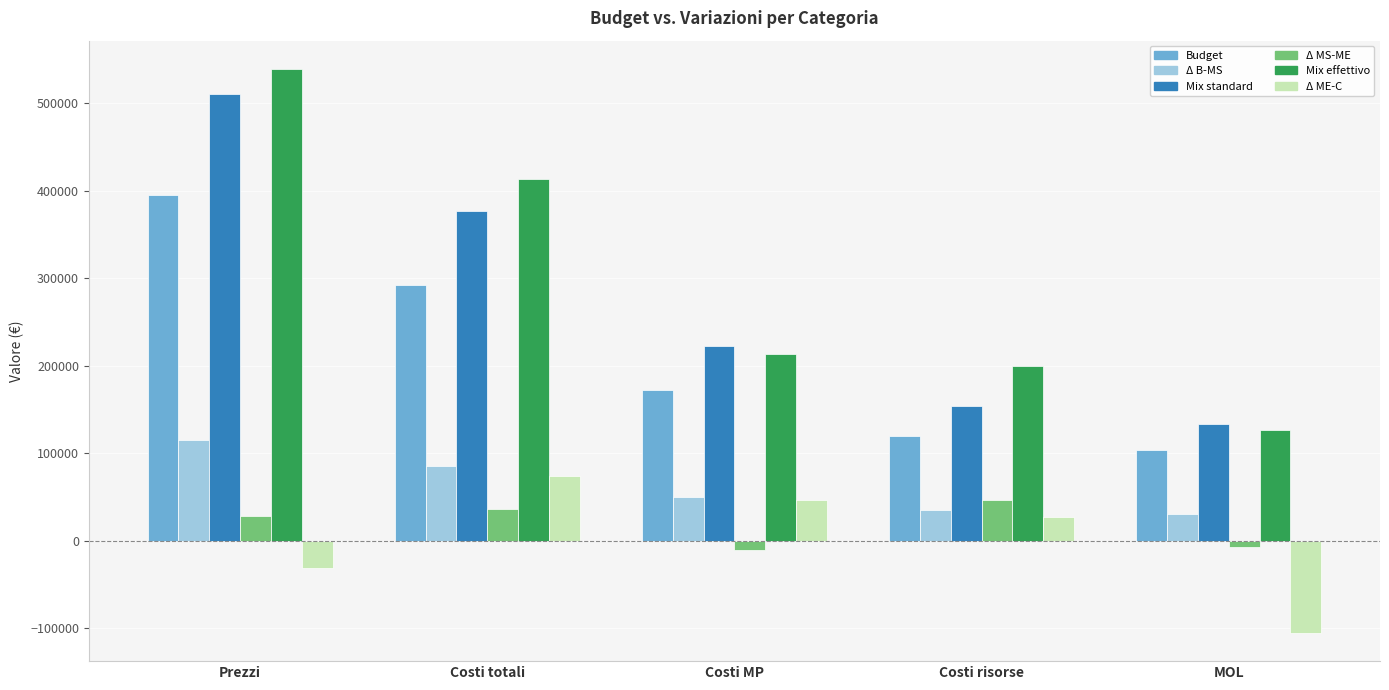

What is the smallest value displayed?

-105375.4